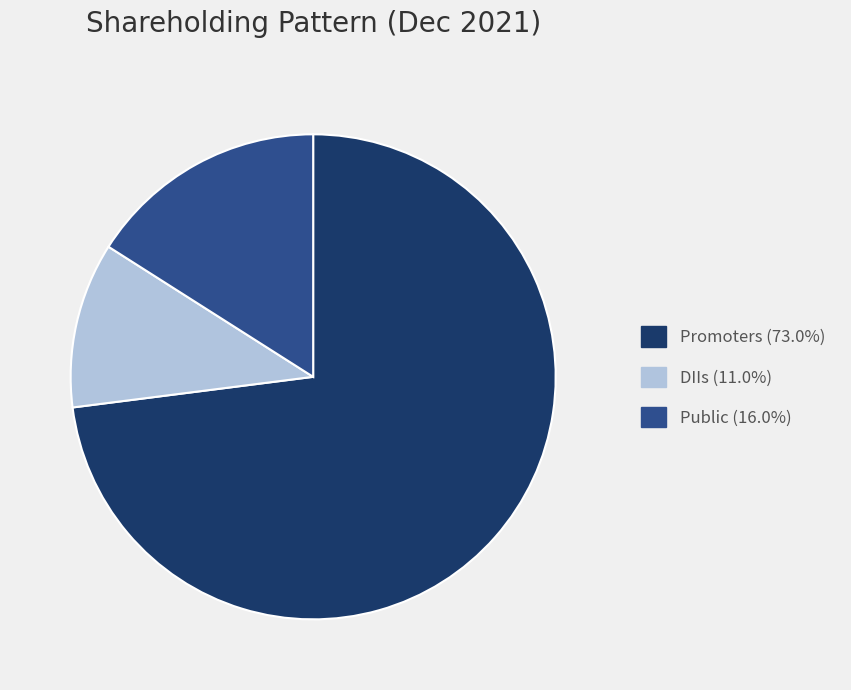

Does any single category account for the majority?

Yes